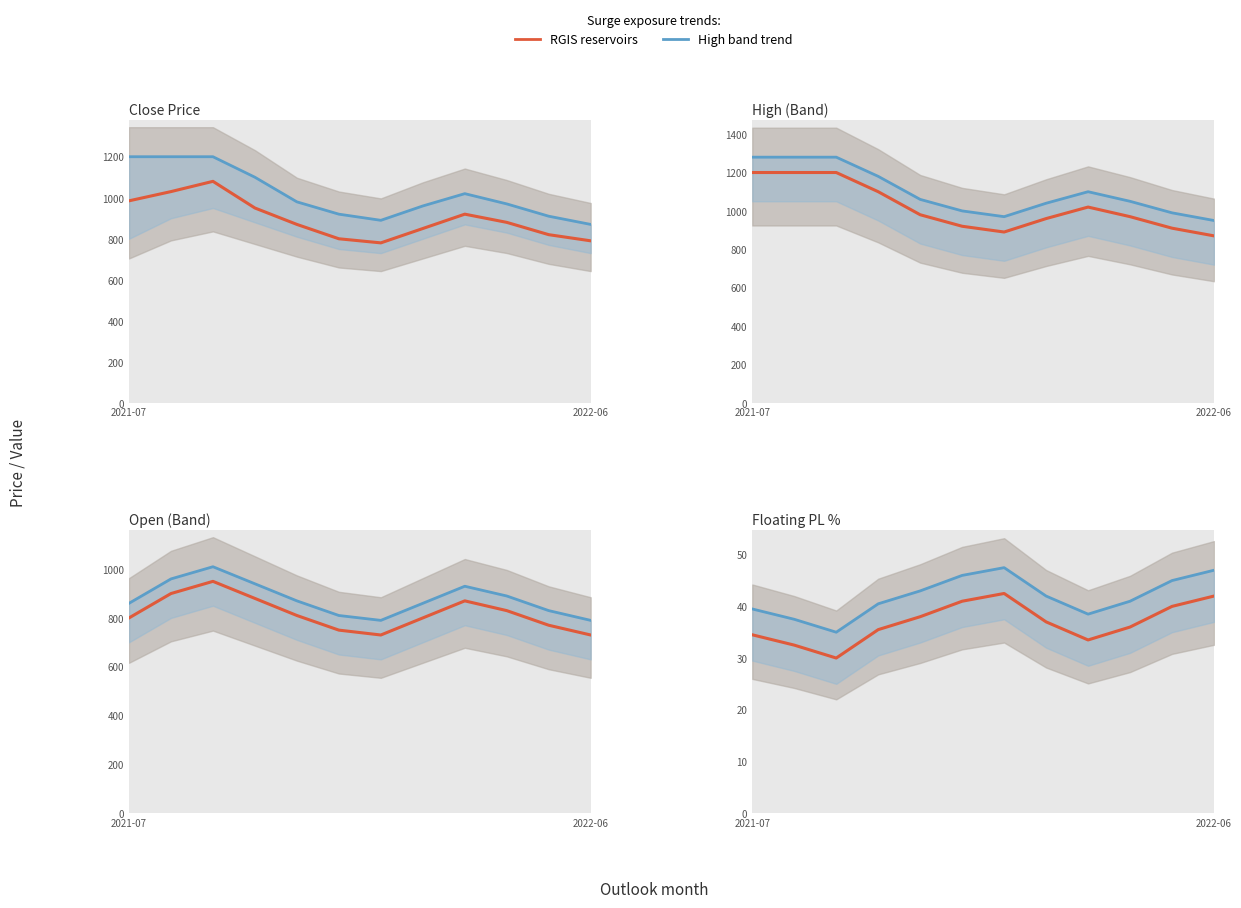

Which label corresponds to the largest value in the chart?

2021-07